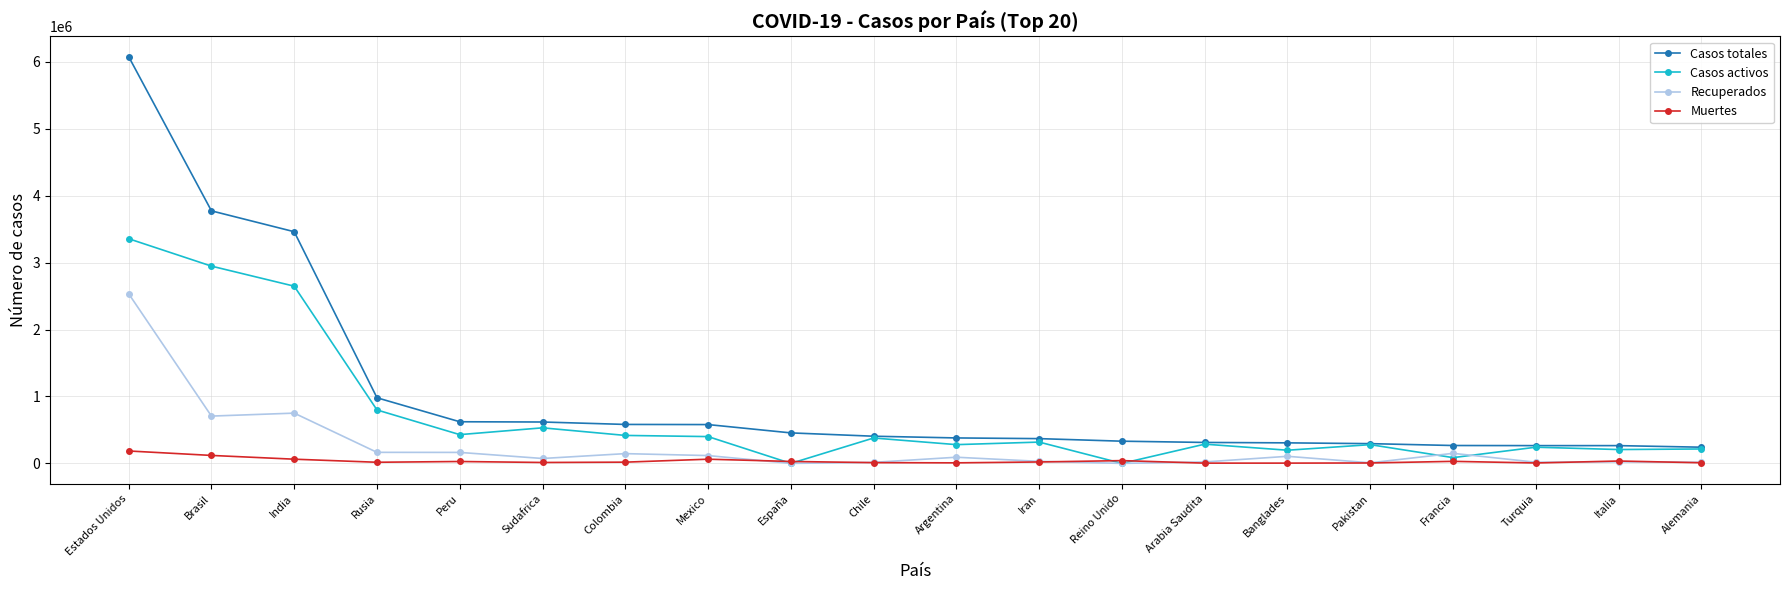

How many data points in Recuperados are less than 91998?

10